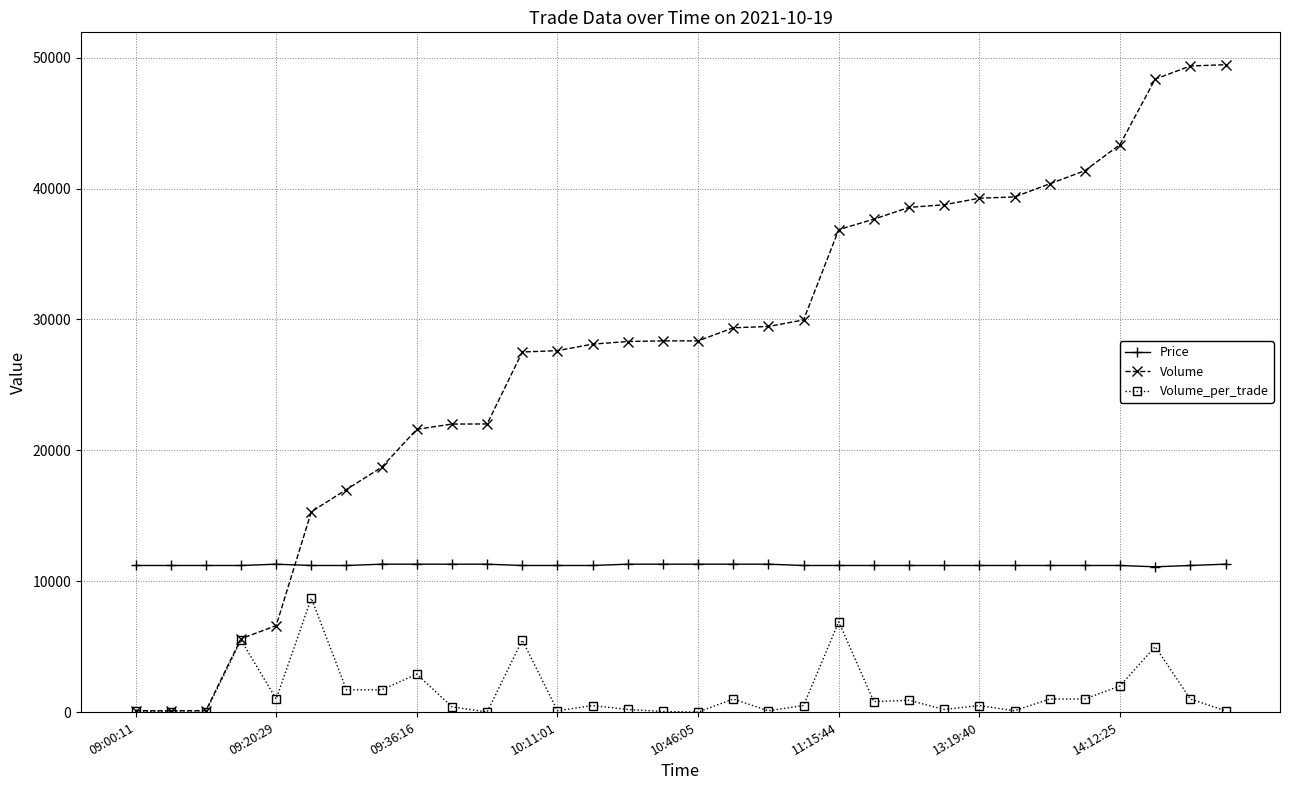

What is the minimum value for Price?

11100